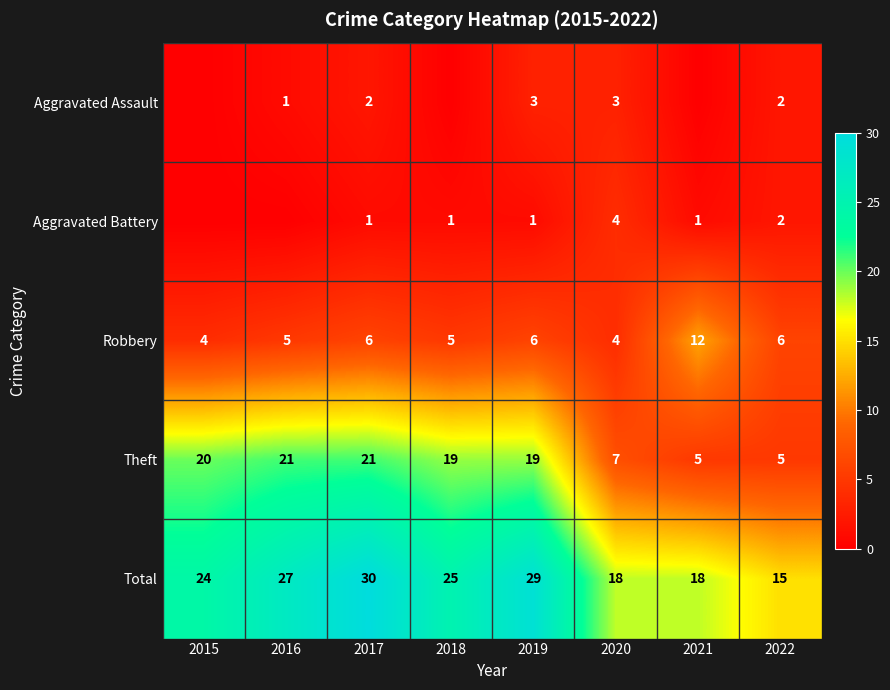

What is the lowest value of the Theft series?

5